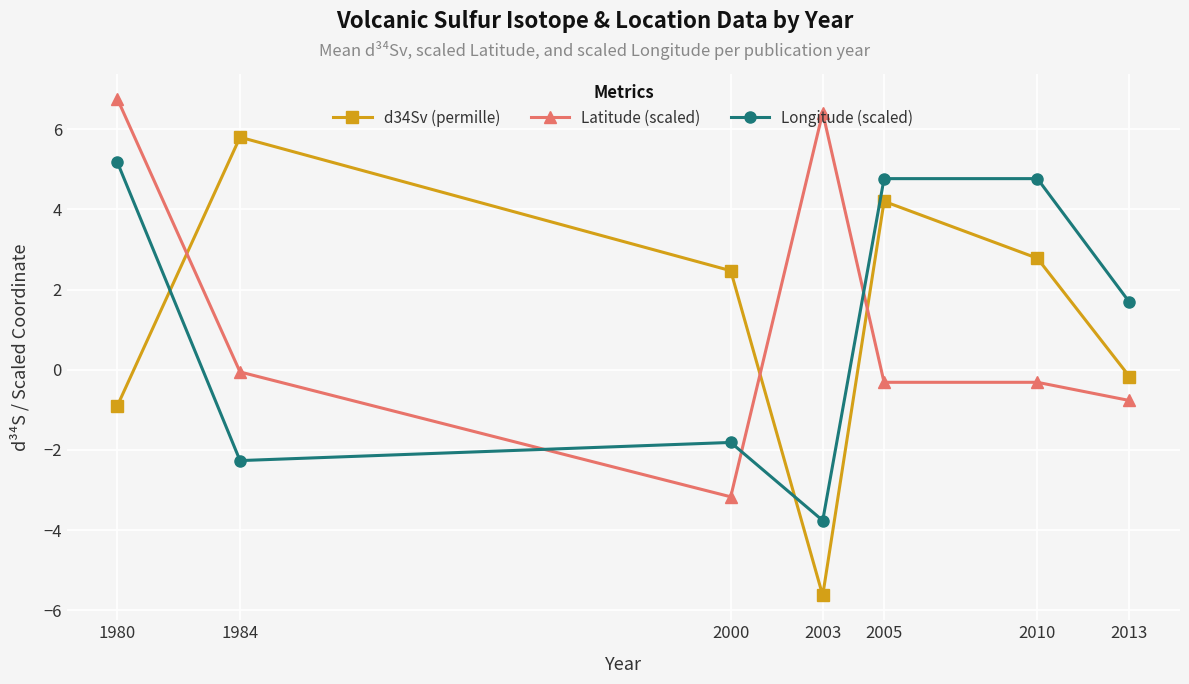

After their last crossing, which series has the higher values: Longitude (scaled) or Latitude (scaled)?

Longitude (scaled)